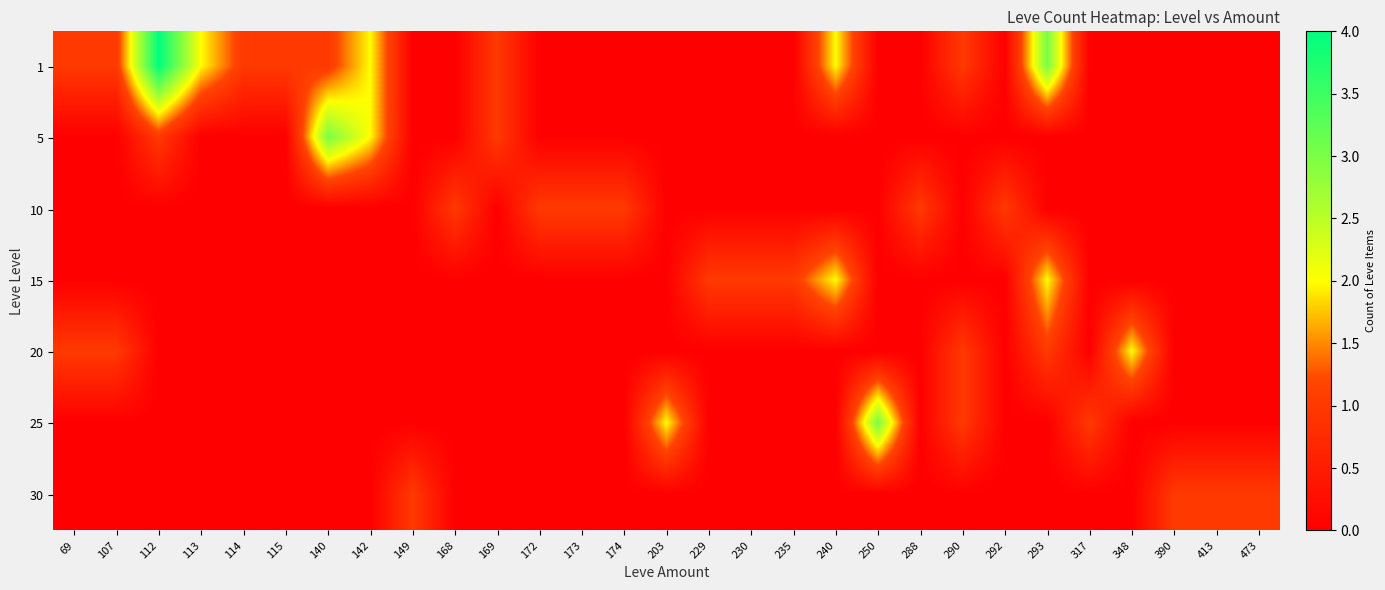

Between 235 and 390, which is larger?

235